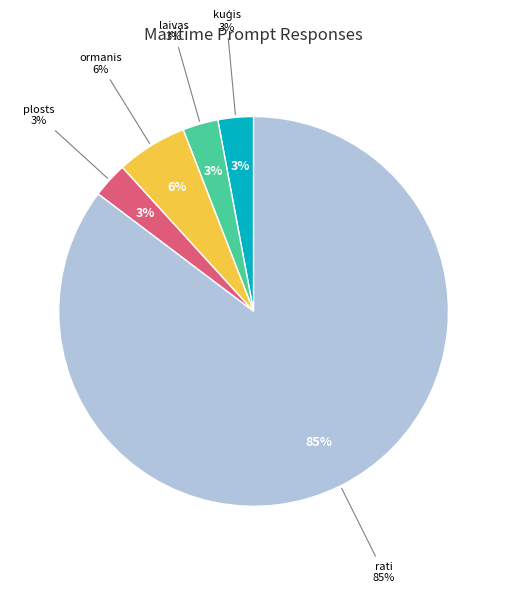

What portion of the pie excludes rati?

14.7%